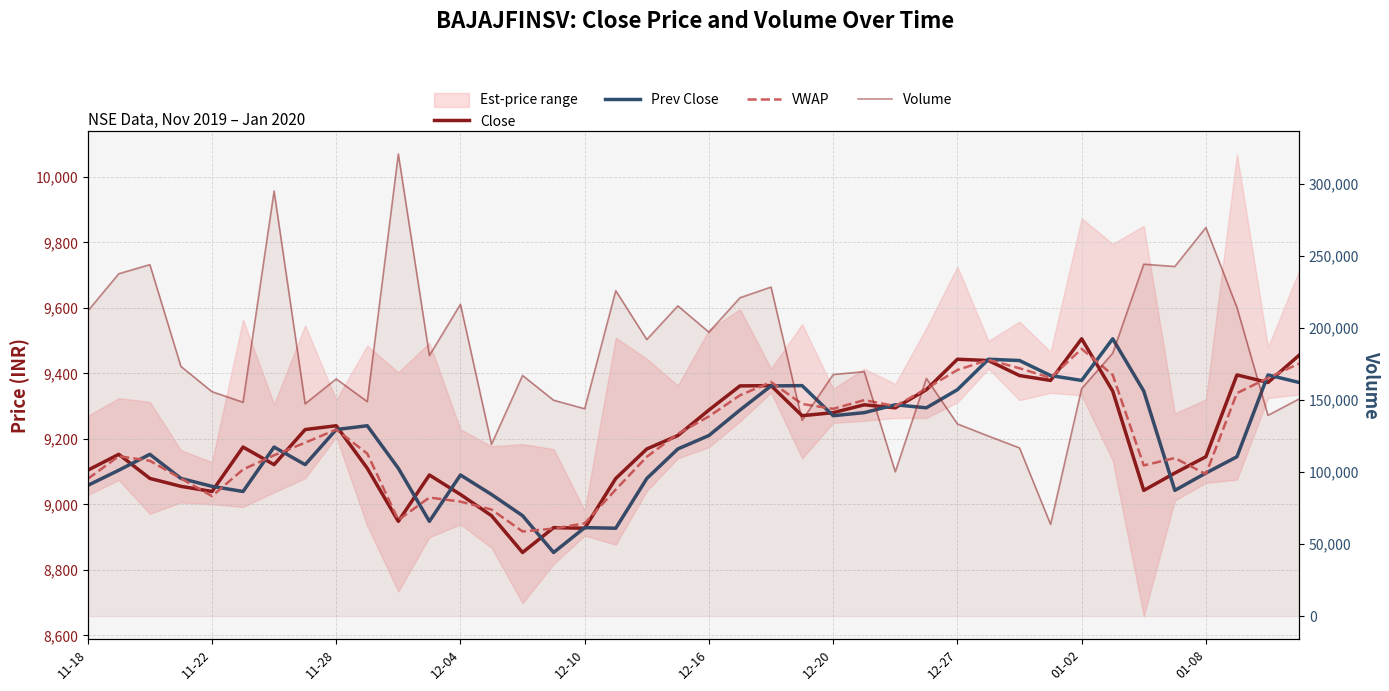

What position from the left is 15?

16